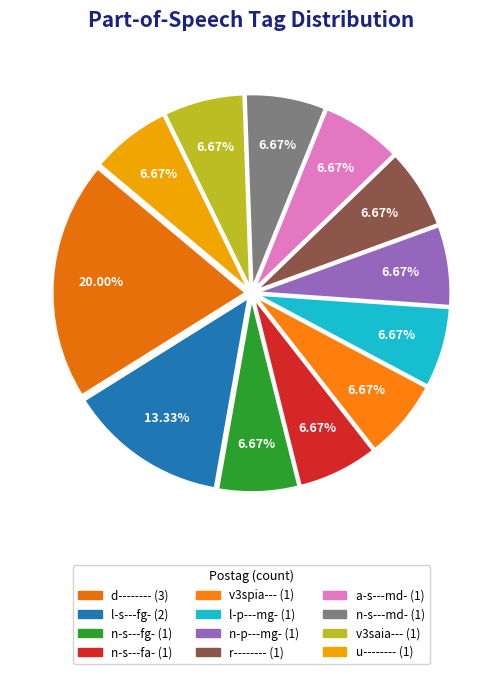

To the nearest percent, what percentage of the pie is a-s---md-?

7%